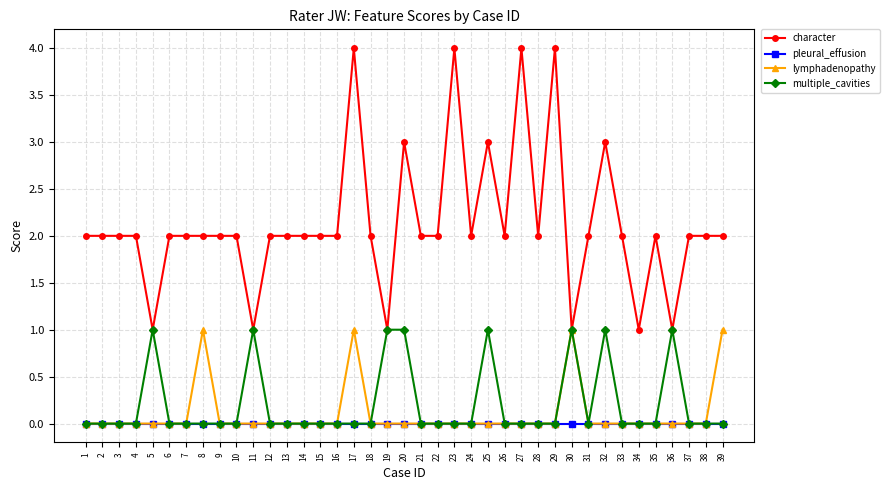

What is the maximum value shown in the chart?

4